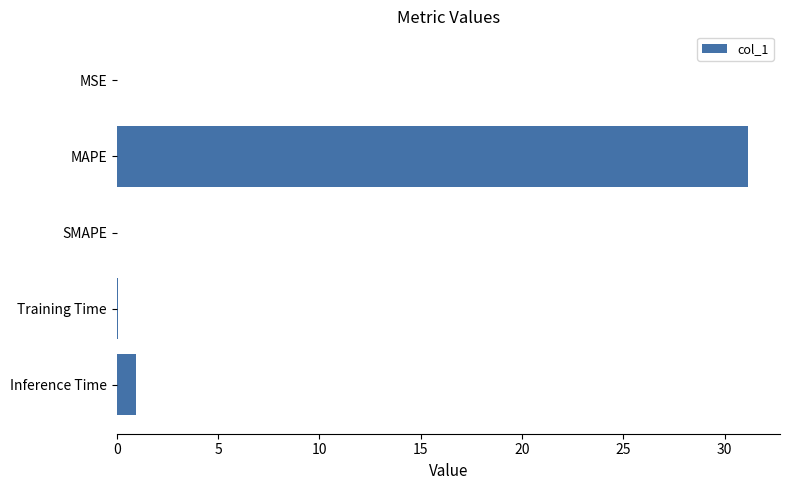

Between Inference Time and Training Time, which is larger?

Inference Time